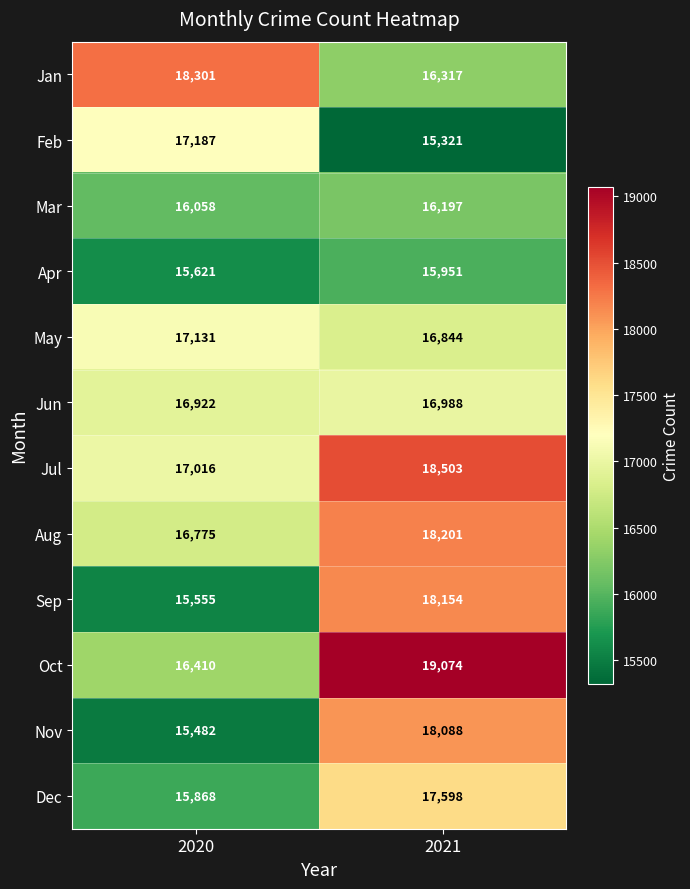

True or false: Jun has a value of 10834 at 2020.

False